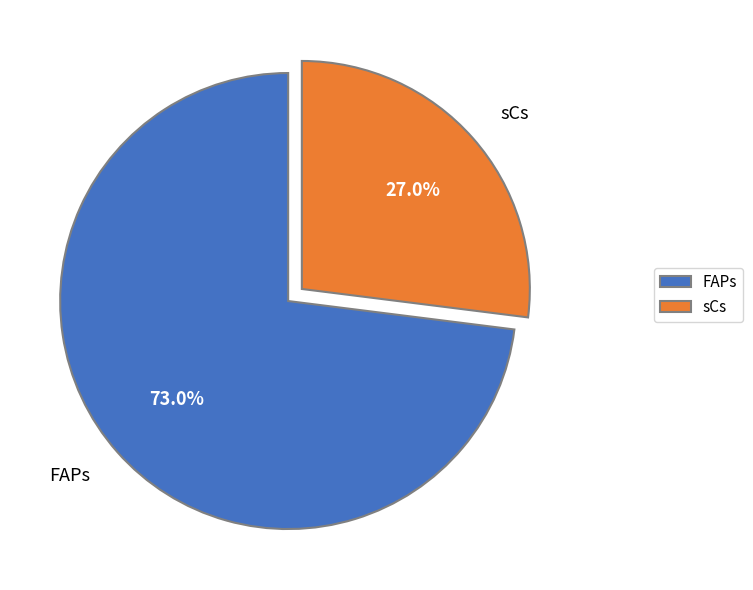

Between FAPs and sCs, which is larger?

FAPs